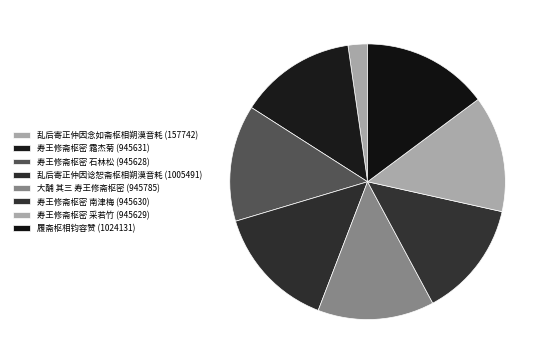

How many slices are in this pie chart?

8